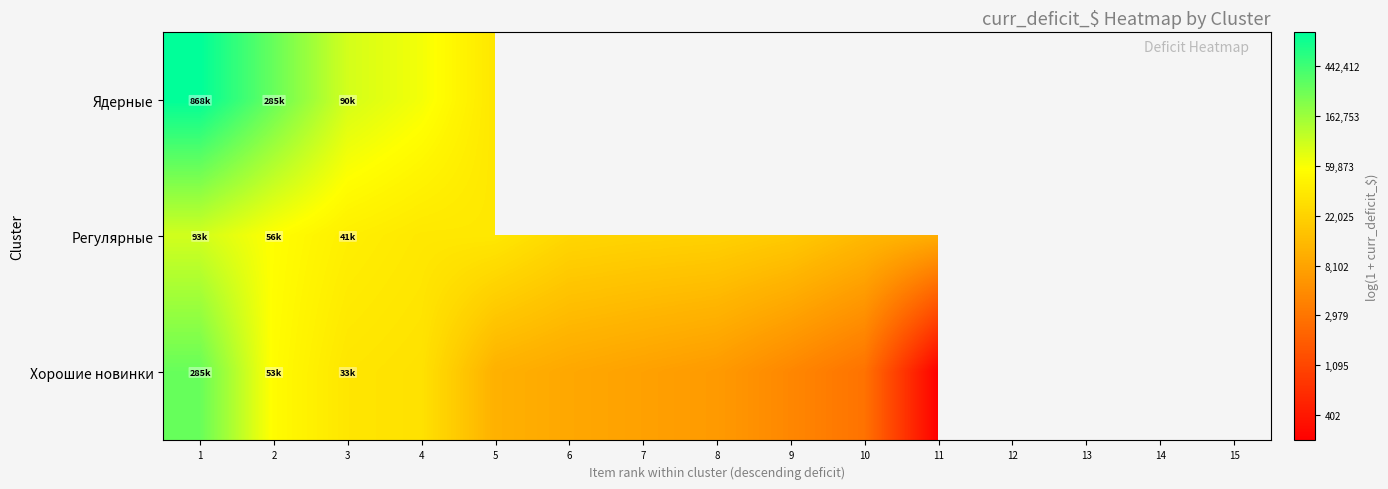

At which category is the sum across all series the highest?

1